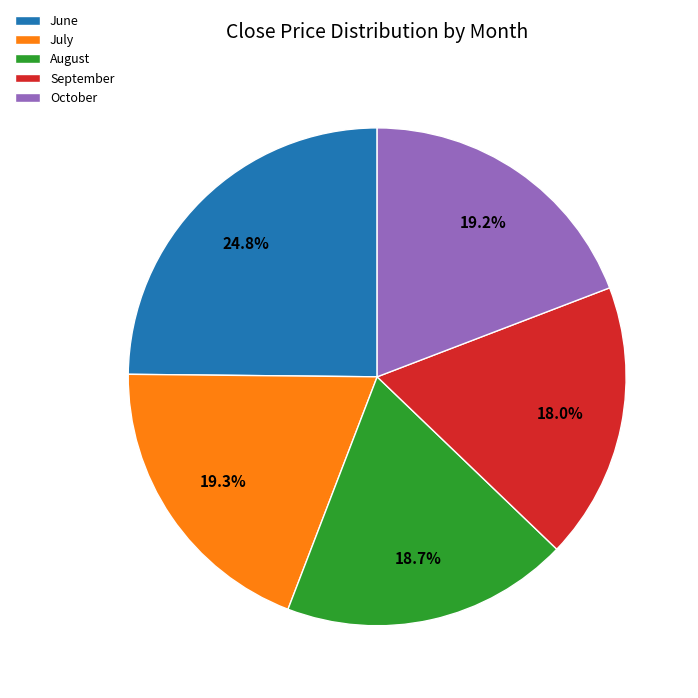

To the nearest percent, what is the average slice percentage?

20%